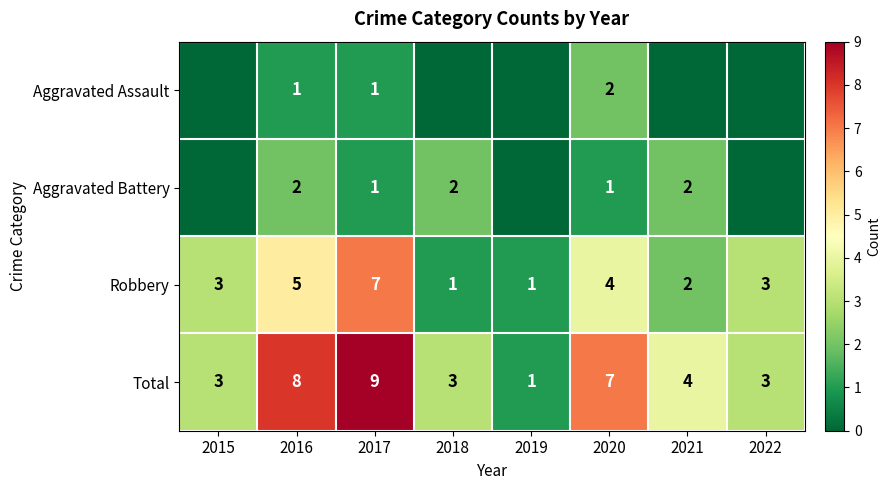

Is it true that Robbery equals 2 at 2022?

False